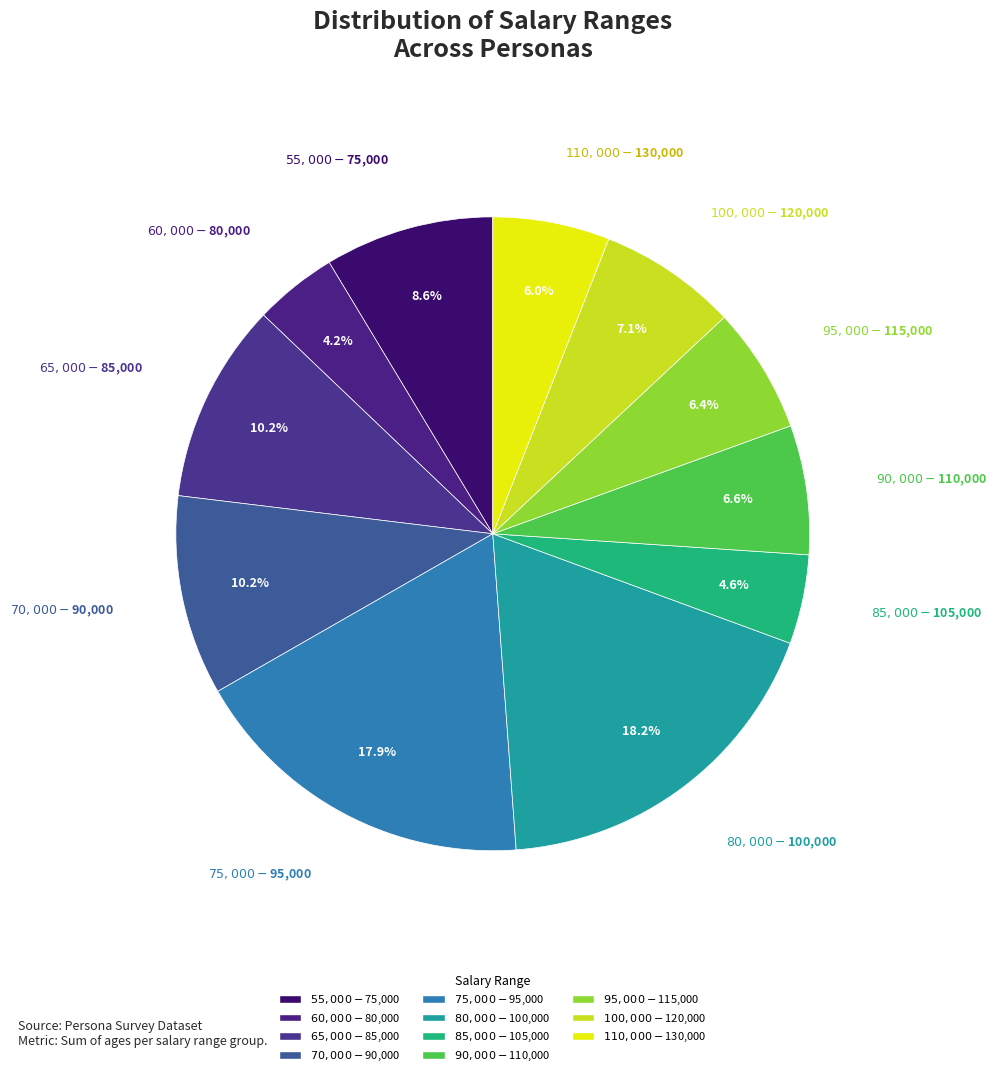

What portion of the pie excludes $85,000-$105,000?

95.4%